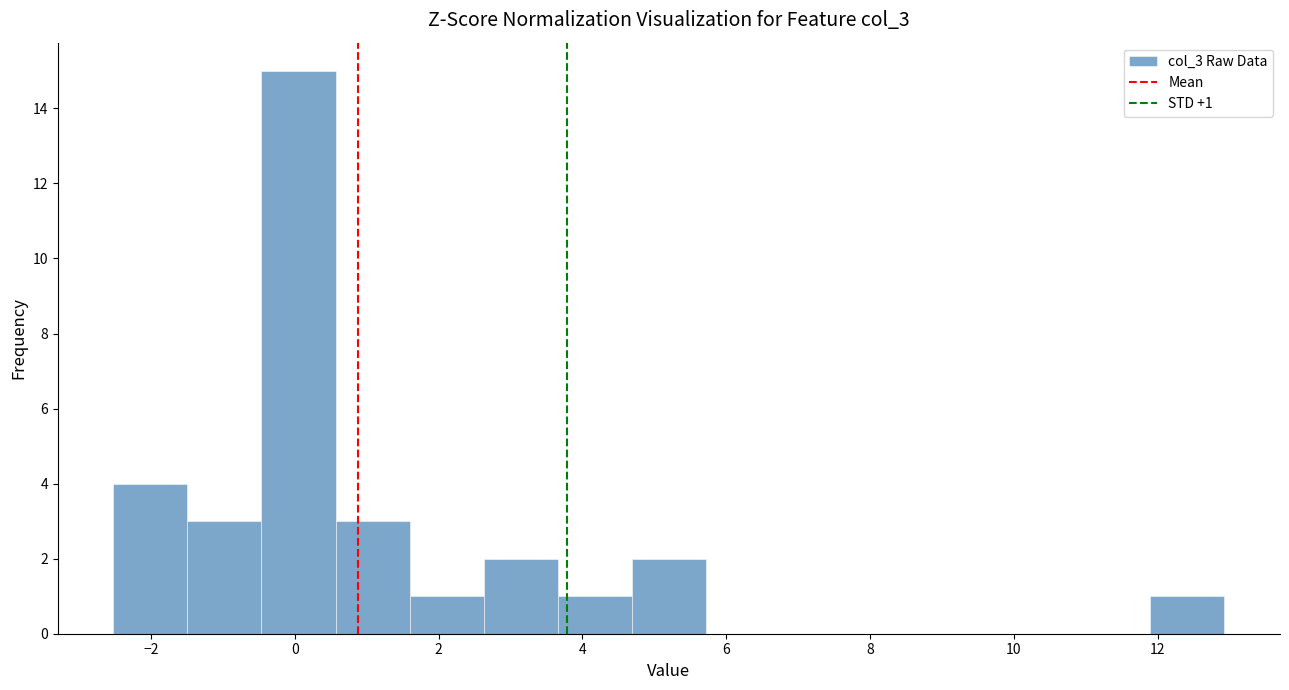

Which range on the x-axis has the tallest bar?

-0.4 to 0.6